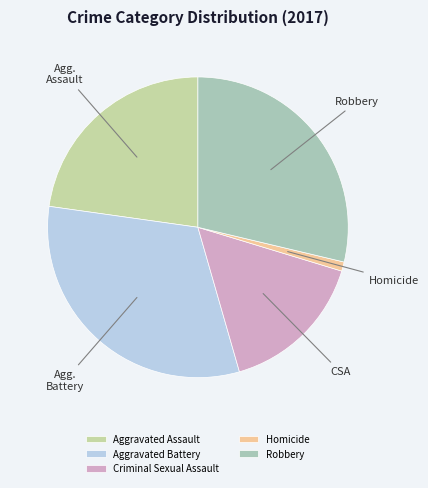

To the nearest percent, what is the difference between the Aggravated Battery and Criminal Sexual Assault slice percentages?

16%